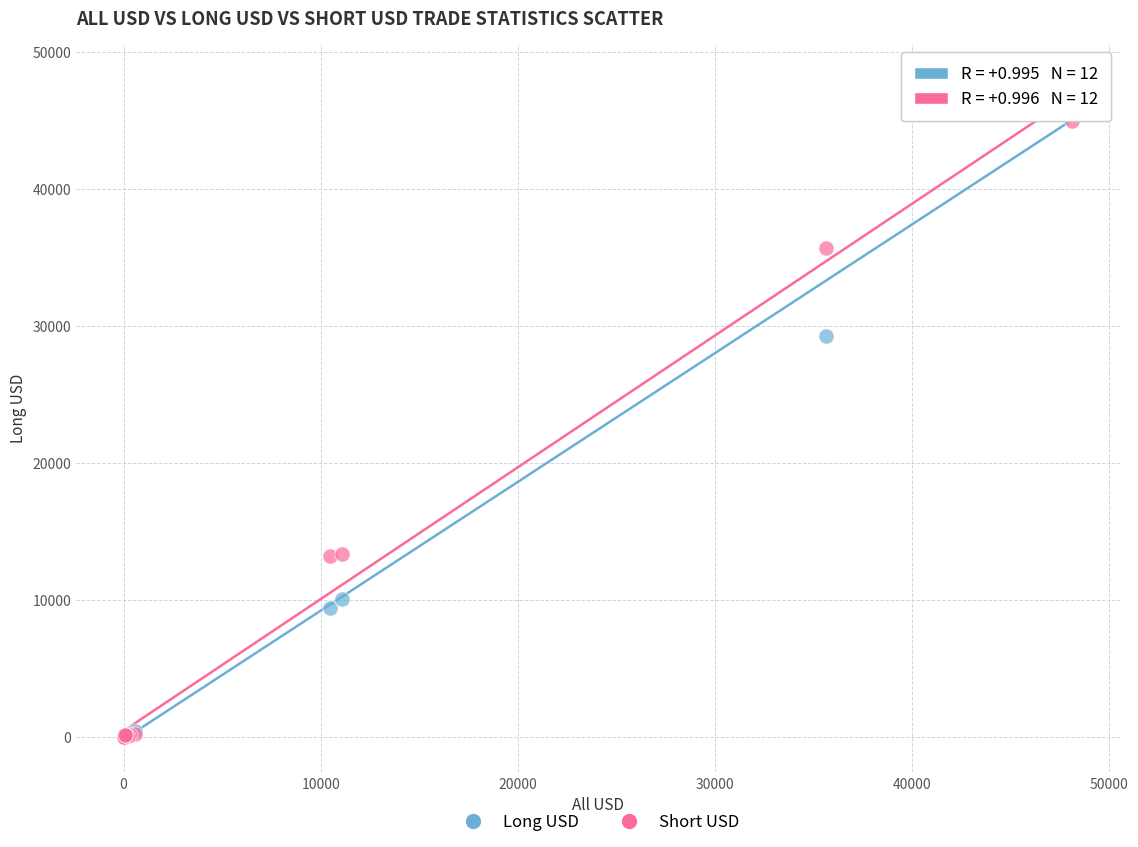

In the Long USD series, what Y value is closest to 24067?

29221.9